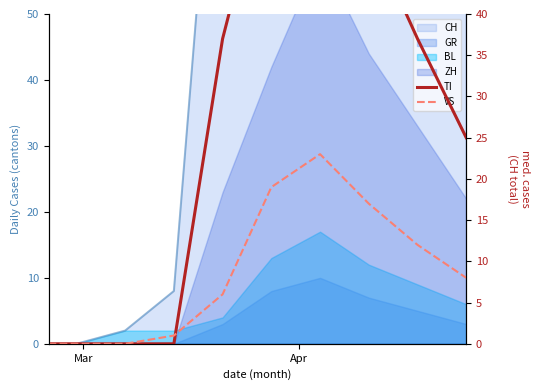

What is the difference between the maximum and minimum values in the TI series?

67